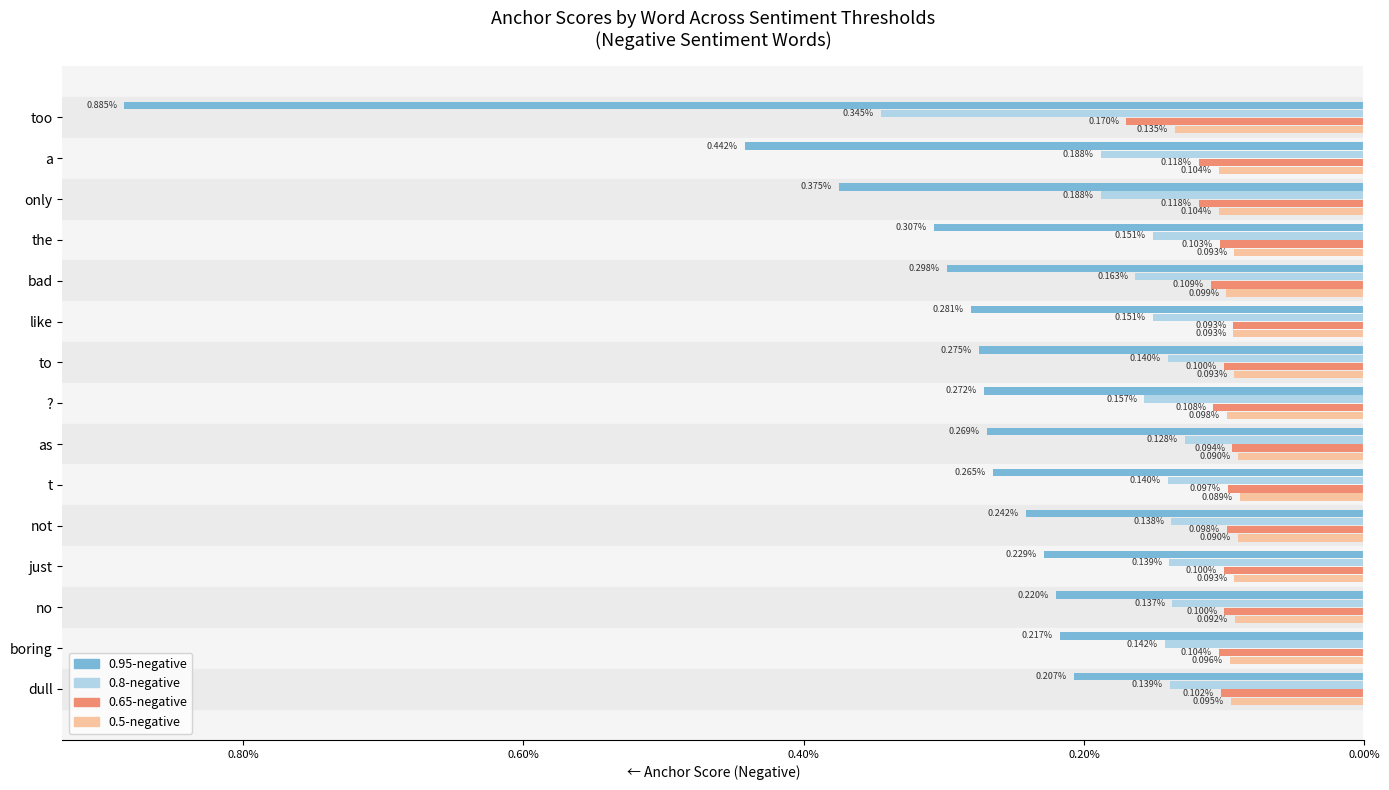

How many groups of bars are there?

15